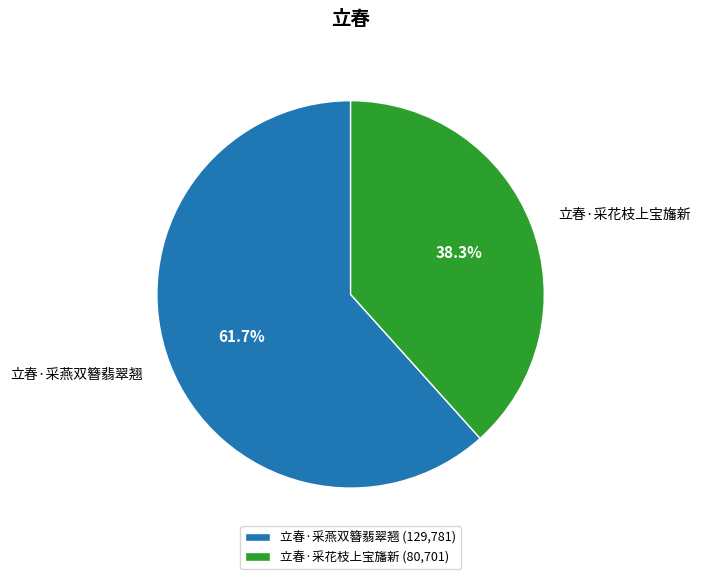

How many slices are in this pie chart?

2